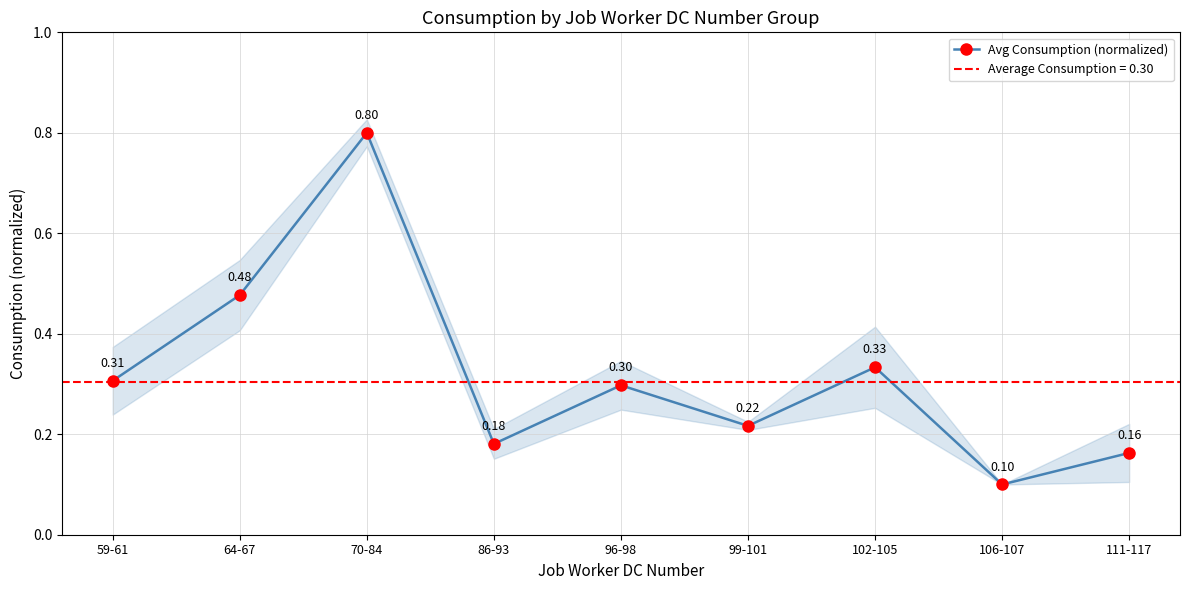

Reading right to left, what are all the values shown in this chart?

111-117=0.2	106-107=0.1	102-105=0.3	99-101=0.2	96-98=0.3	86-93=0.2	70-84=0.8	64-67=0.5	59-61=0.3